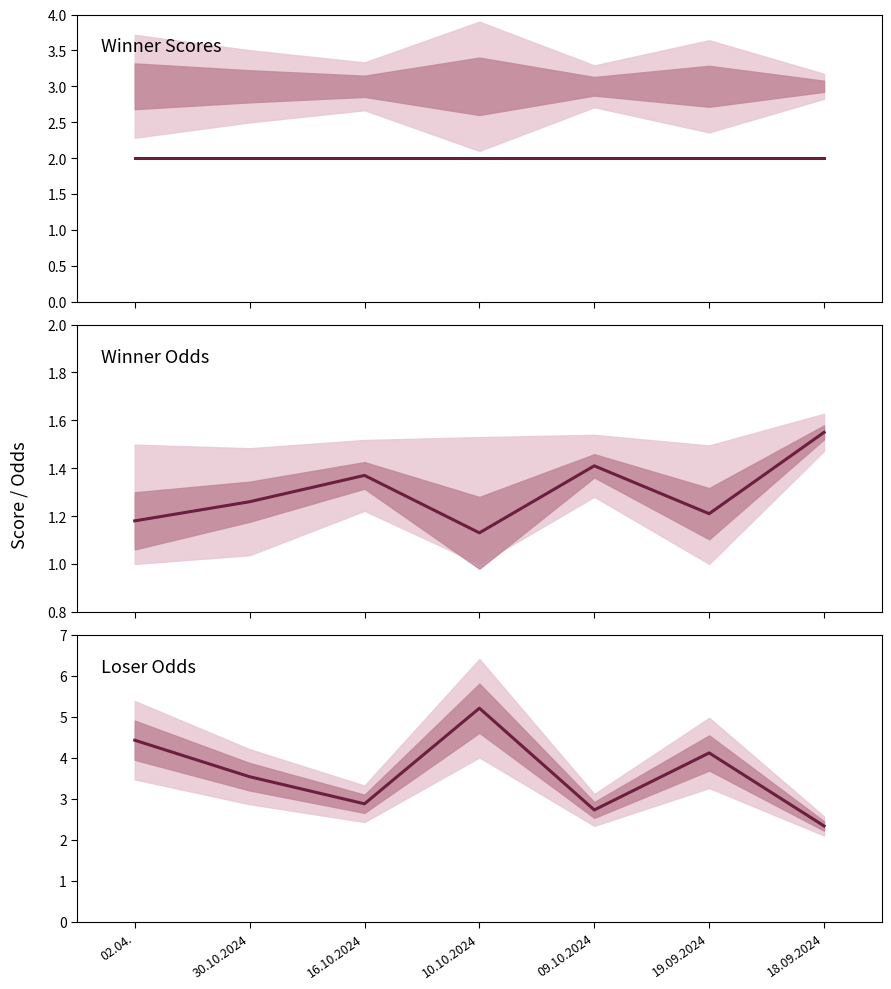

Reading left to right, extract all data points from this chart.

Winner Score: 02.04.=2.0	30.10.2024=2.0	16.10.2024=2.0	10.10.2024=2.0	09.10.2024=2.0	19.09.2024=2.0	18.09.2024=2.0
Winner Odds: 02.04.=1.2	30.10.2024=1.3	16.10.2024=1.4	10.10.2024=1.1	09.10.2024=1.4	19.09.2024=1.2	18.09.2024=1.6
Loser Odds: 02.04.=4.4	30.10.2024=3.5	16.10.2024=2.9	10.10.2024=5.2	09.10.2024=2.7	19.09.2024=4.1	18.09.2024=2.3